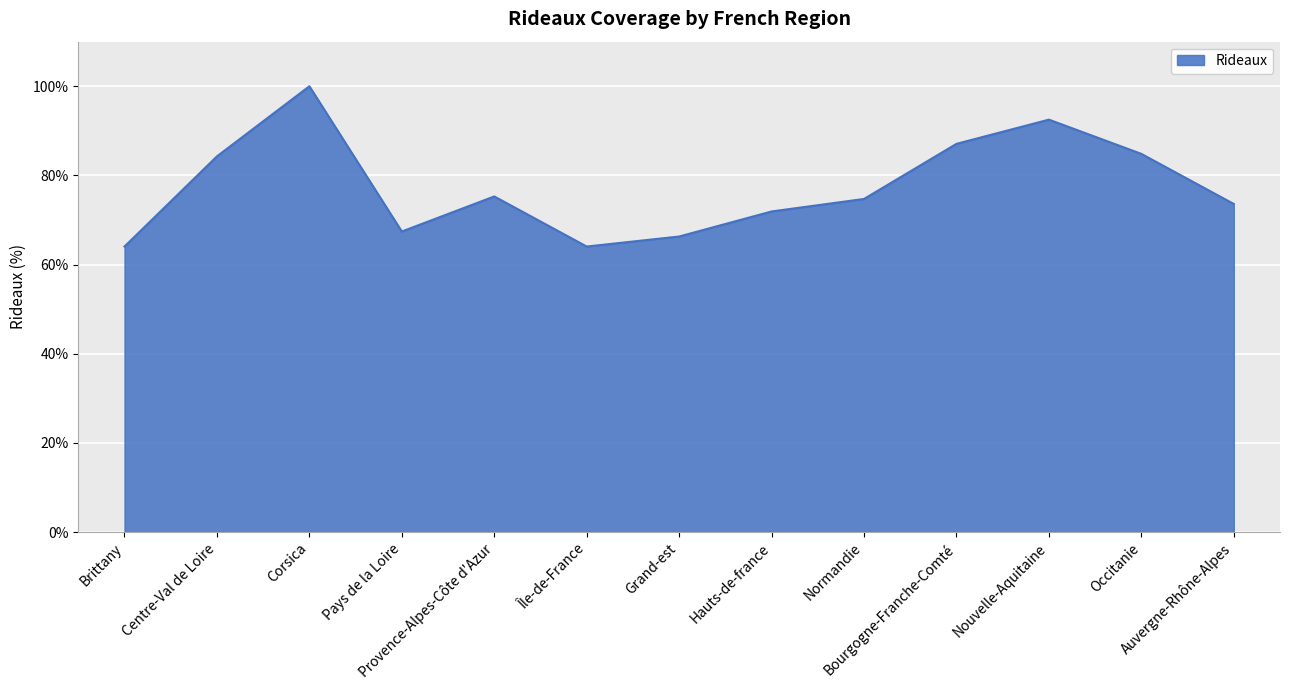

What is the average value?

77.4